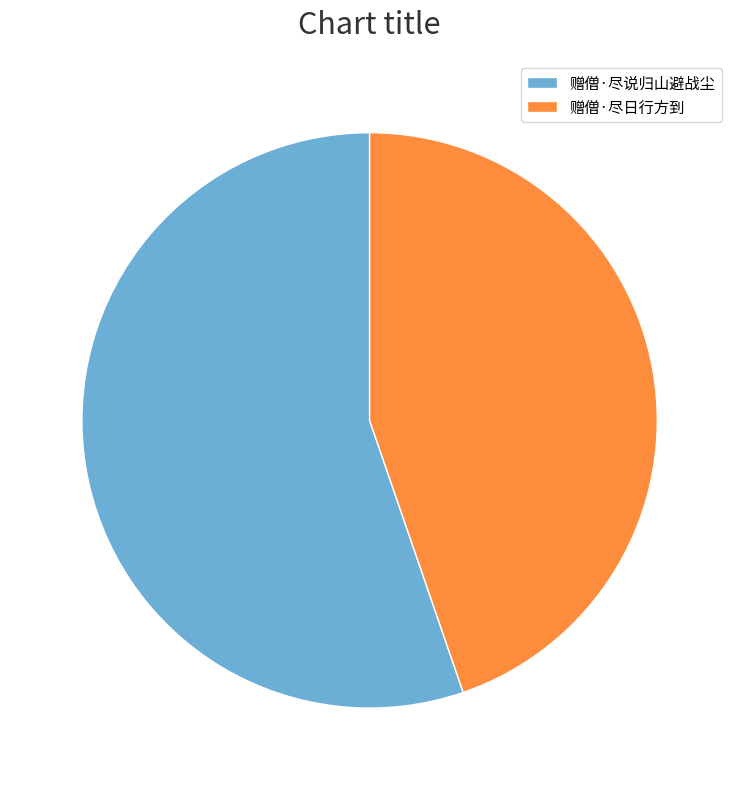

Which category accounts for the majority?

赠僧·尽说归山避战尘